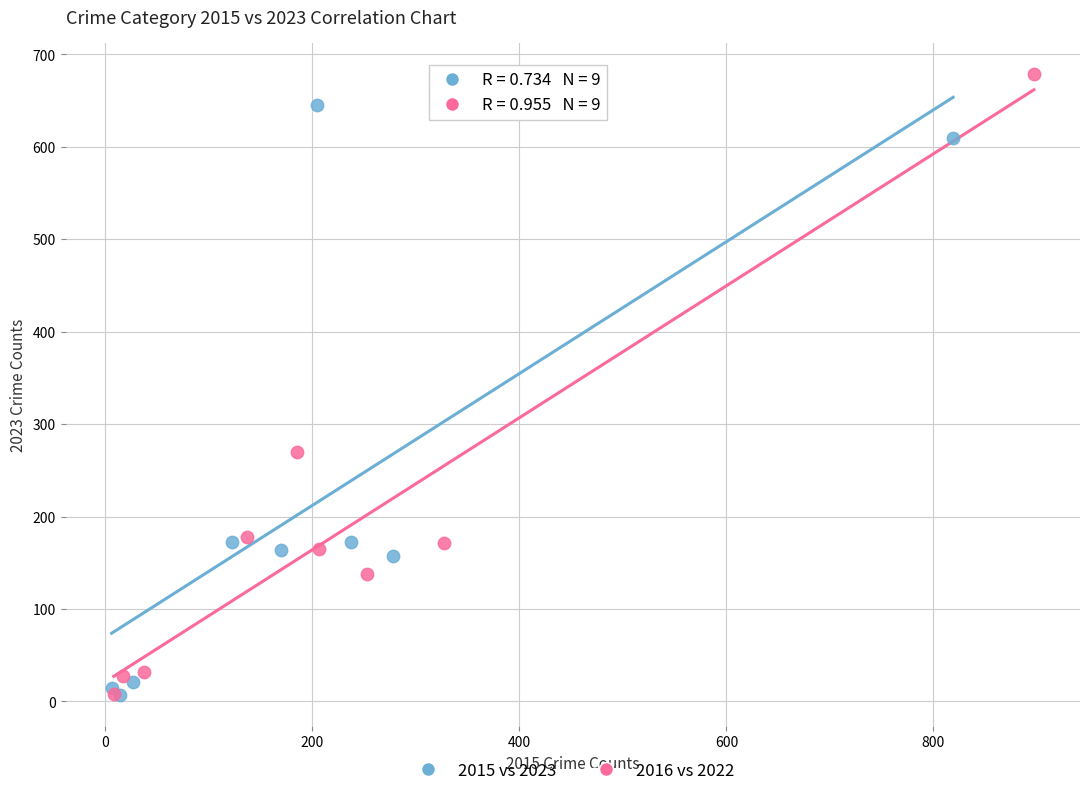

Which series reaches the maximum Y coordinate?

2016 vs 2022